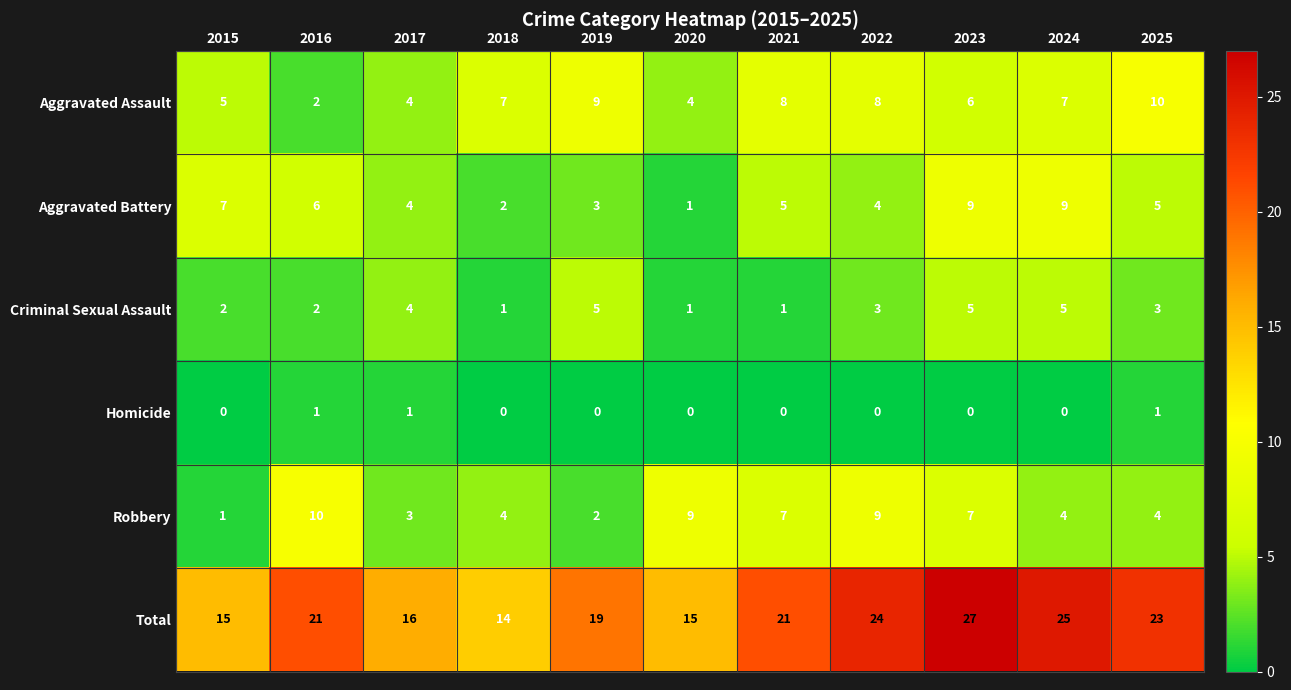

Which series changed the most between 2016 and 2021?

Aggravated Assault